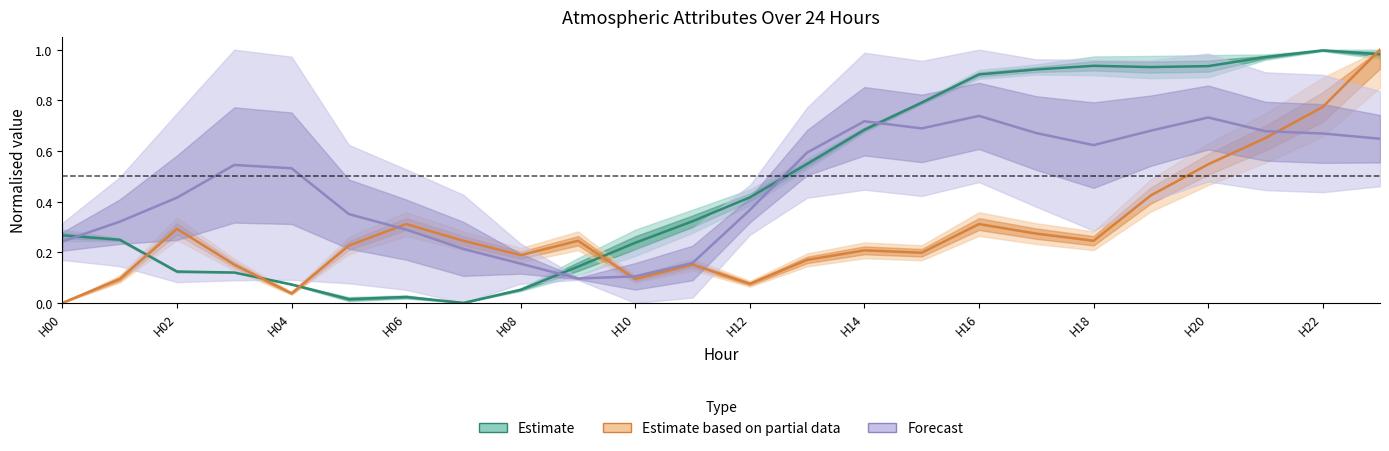

What is the maximum value for Estimate based on partial data?

1.0